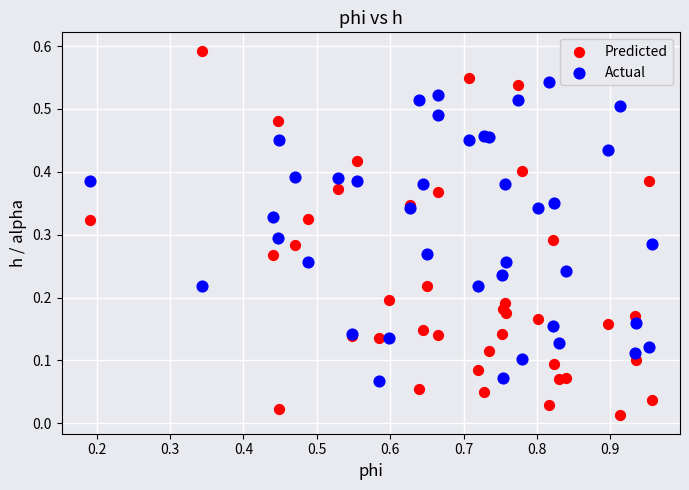

Which series reaches the minimum Y coordinate?

Predicted